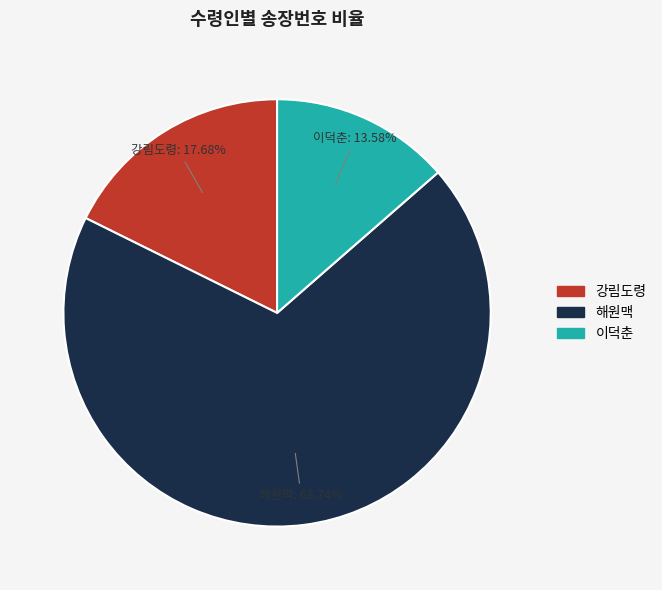

Count the number of slices in the pie.

3